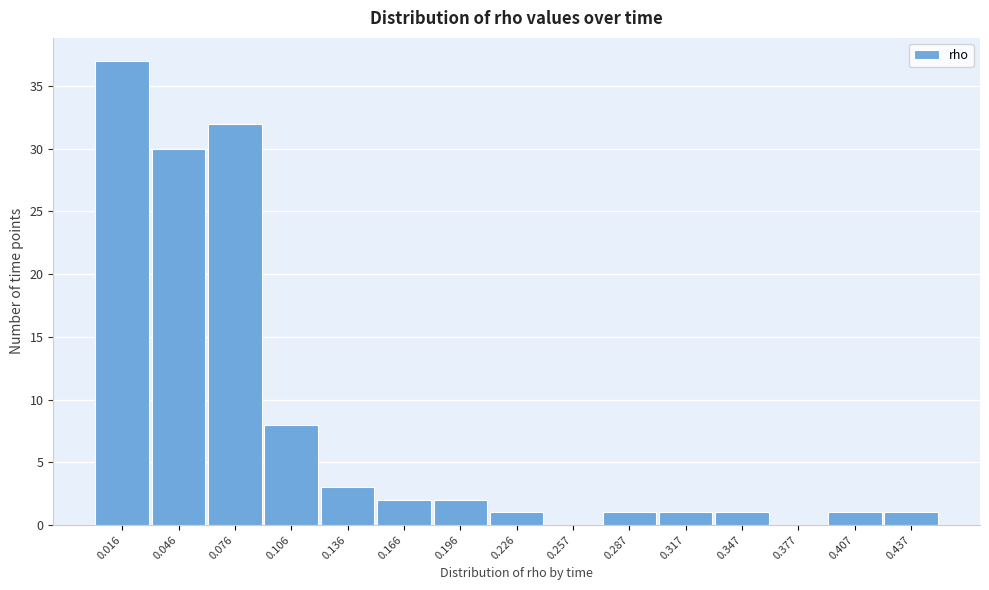

How tall is the bar that spans 0.03 to 0.06 on the x-axis? Neither the bar edges nor the heights are printed on the chart, so give them approximately, as read against the axes.

30